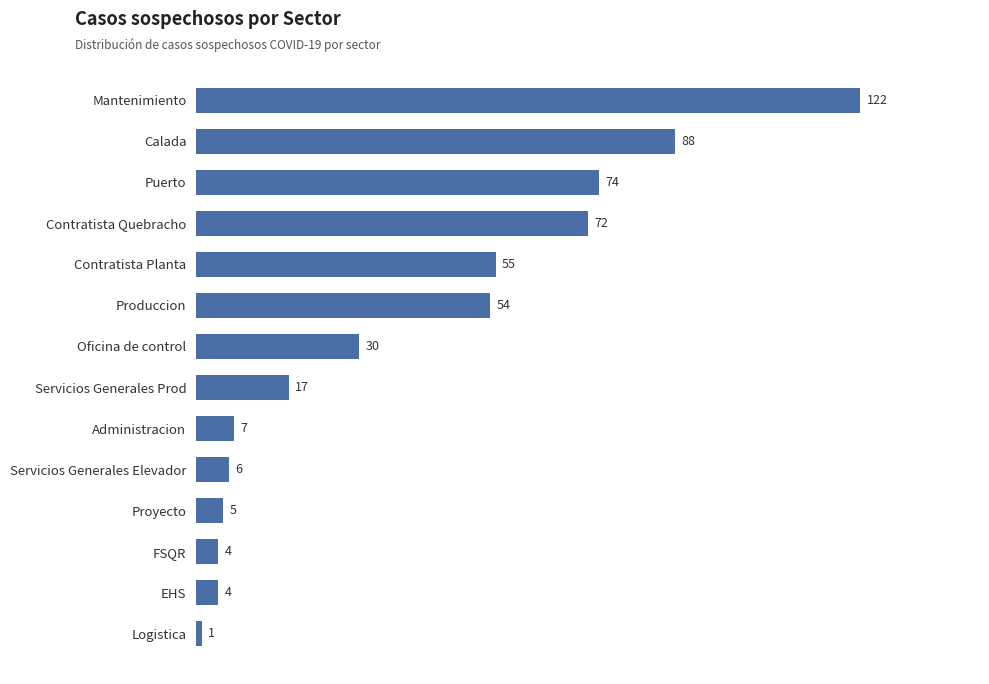

Where is the data nearest to the value 61?

Contratista Planta